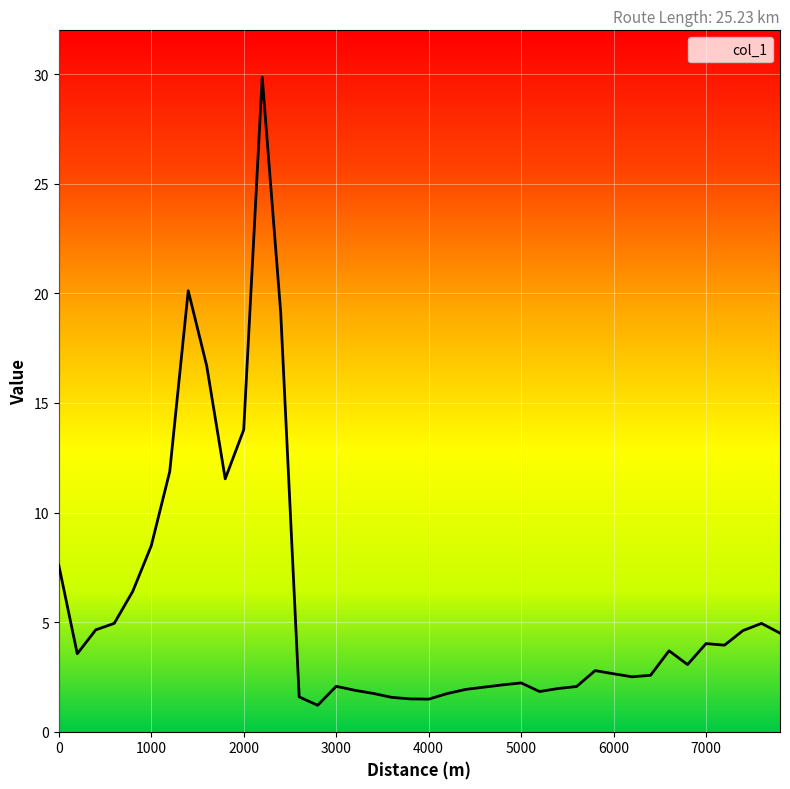

What is the sum of all values?

226.9